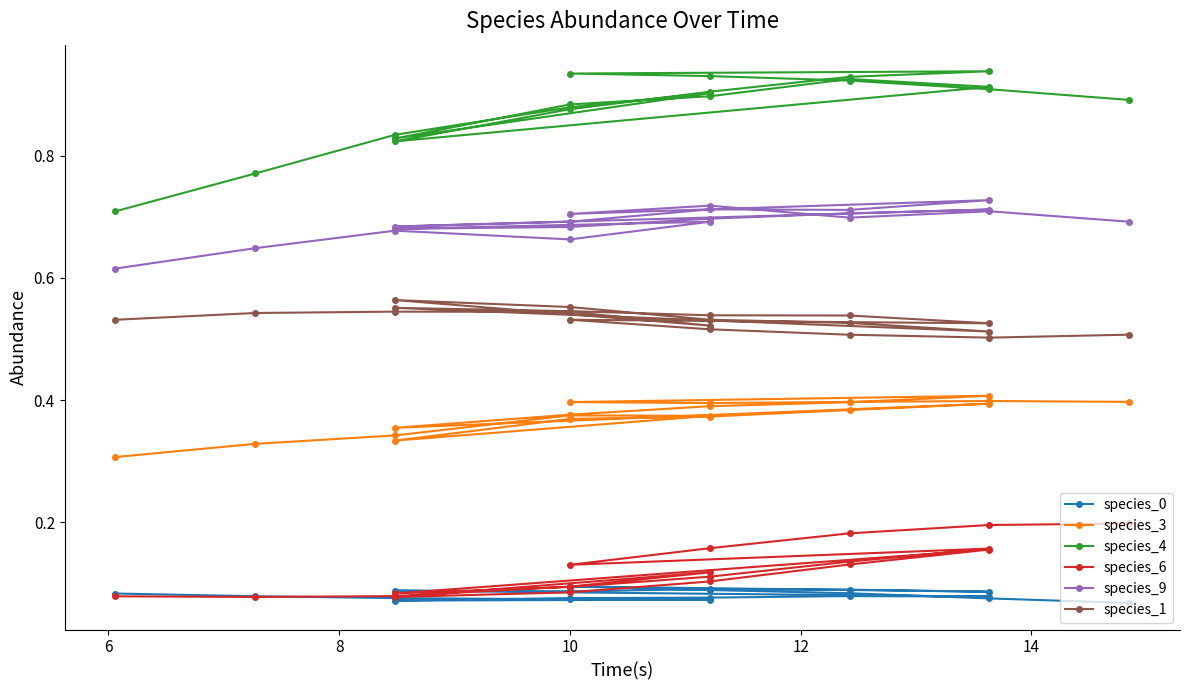

Between 4 and 15, which series saw the biggest shift?

species_4